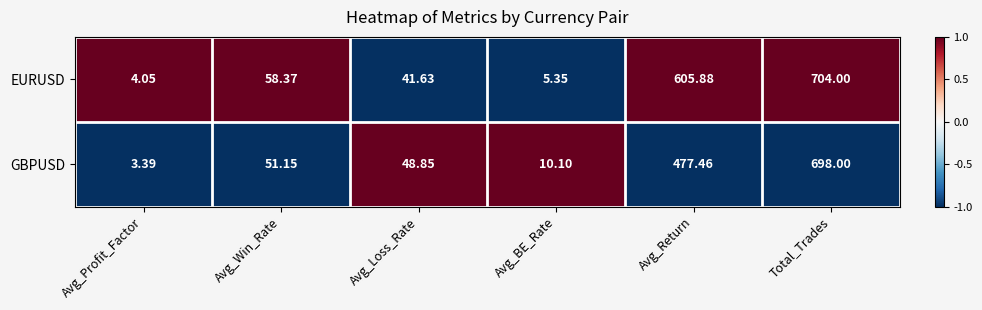

List the labels in order of GBPUSD value, largest first.

Total_Trades, Avg_Return, Avg_Win_Rate, Avg_Loss_Rate, Avg_BE_Rate, Avg_Profit_Factor